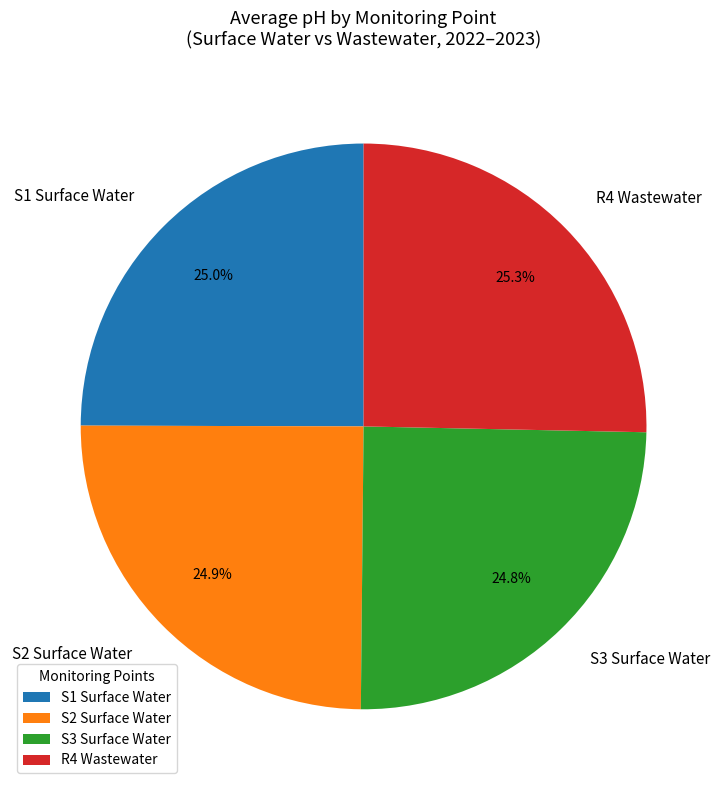

Is there any slice that represents more than half of the pie?

No